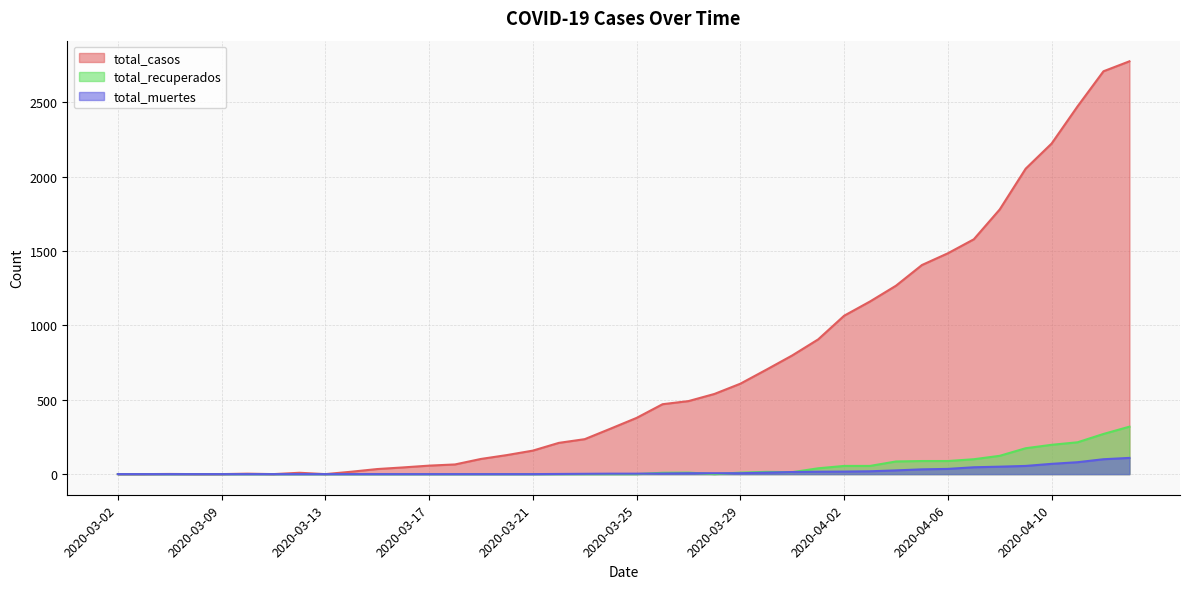

What is the total value across all series at 2020-03-12?

9